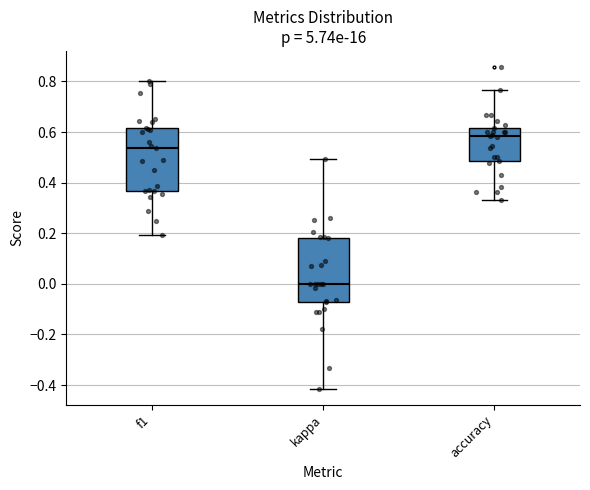

Which box has the lowest median line?

kappa